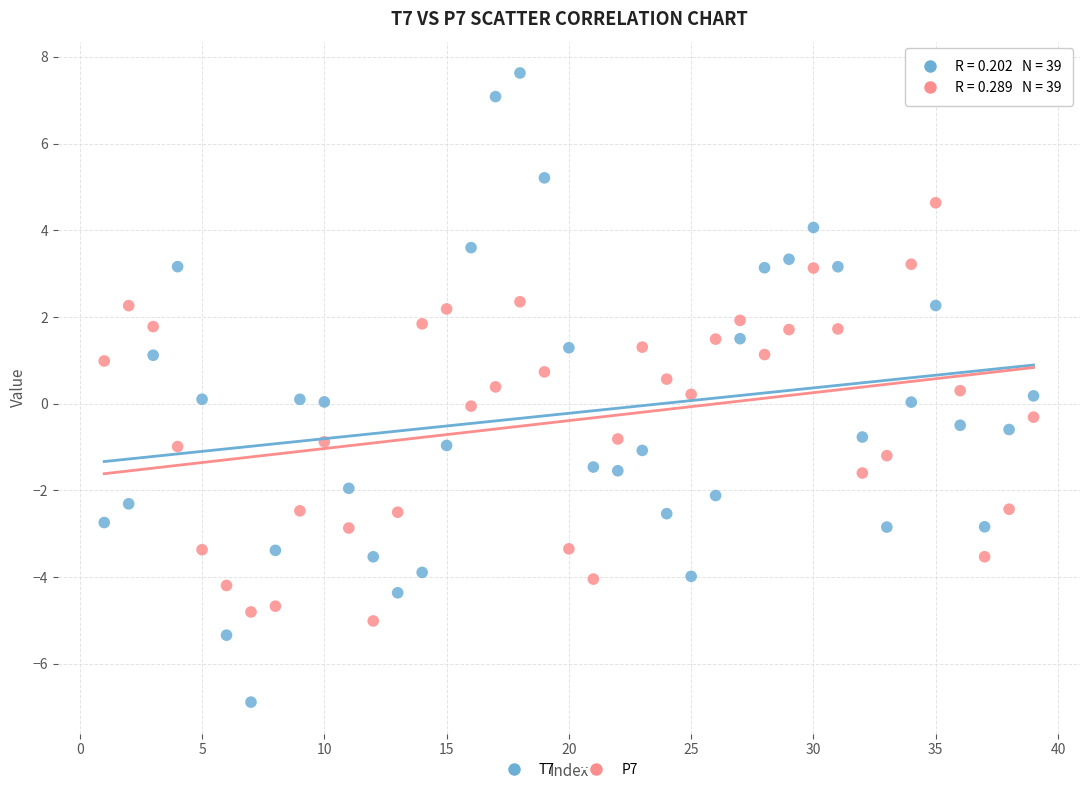

Which series has the largest Y range (max minus min)?

T7